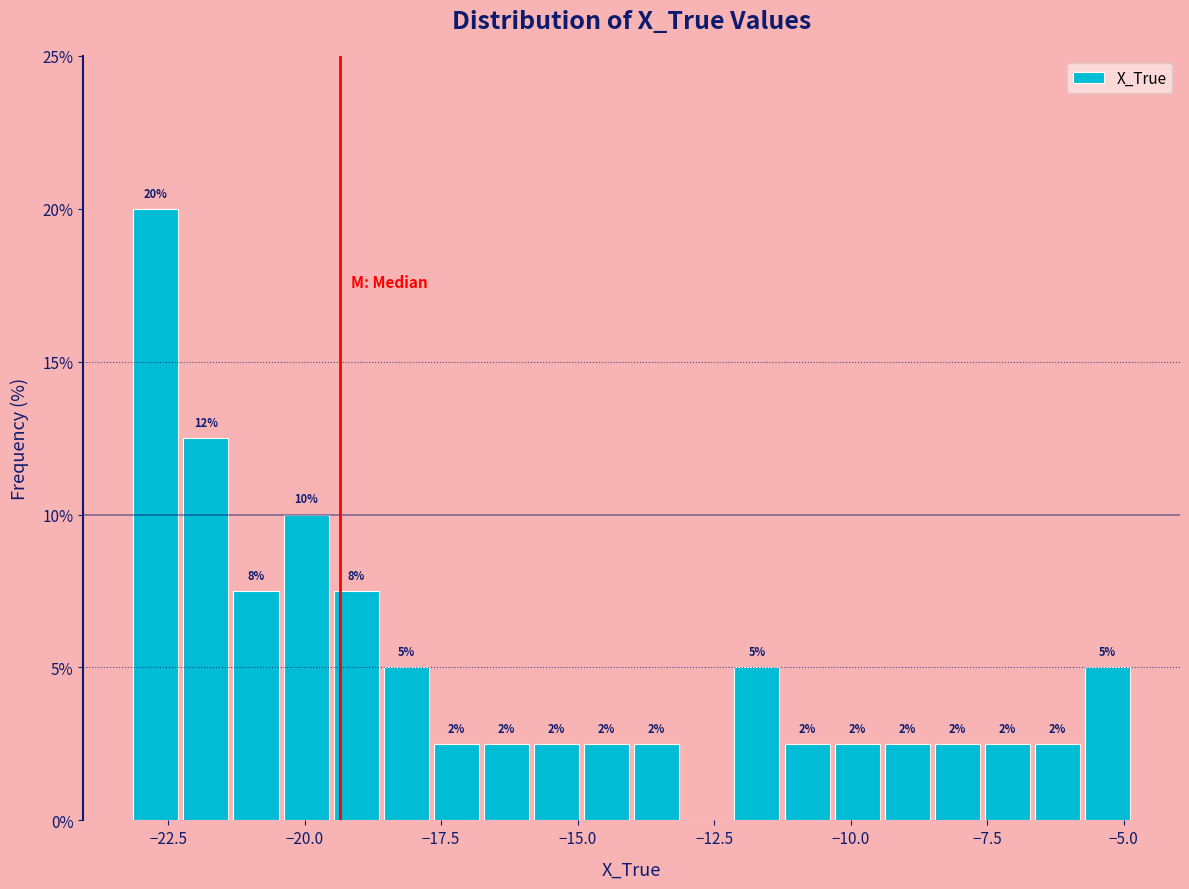

Around what value on the x-axis is the tallest bar? Give the approximate position of its centre, as read against the axis.

-22.5